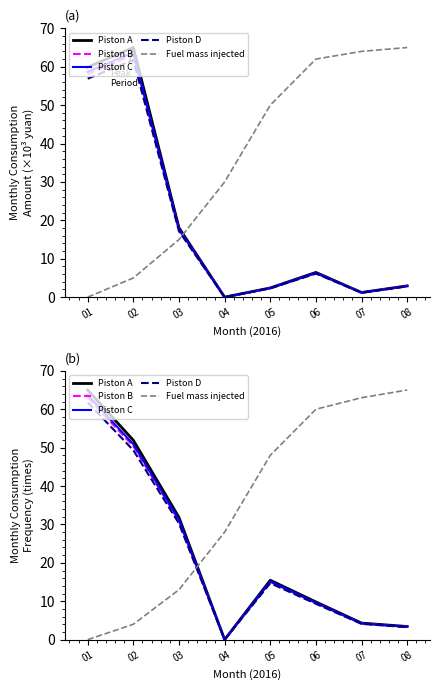

Is the value of Piston C at 07 greater than the value of Fuel mass injected at 04?

No